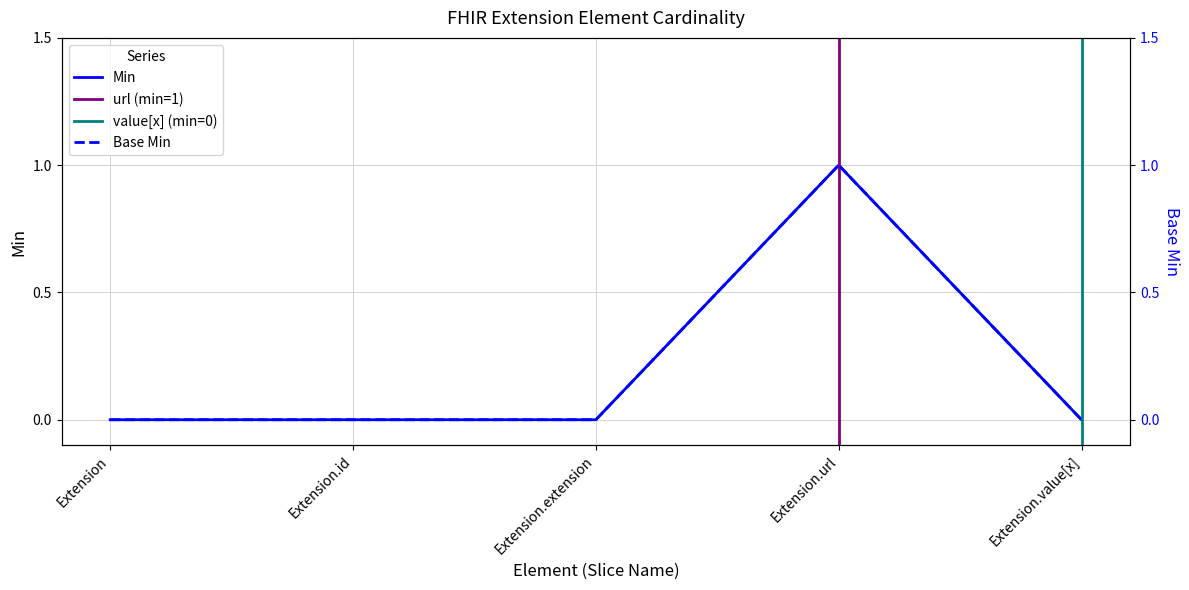

How many data points in Base Min are above 0?

1